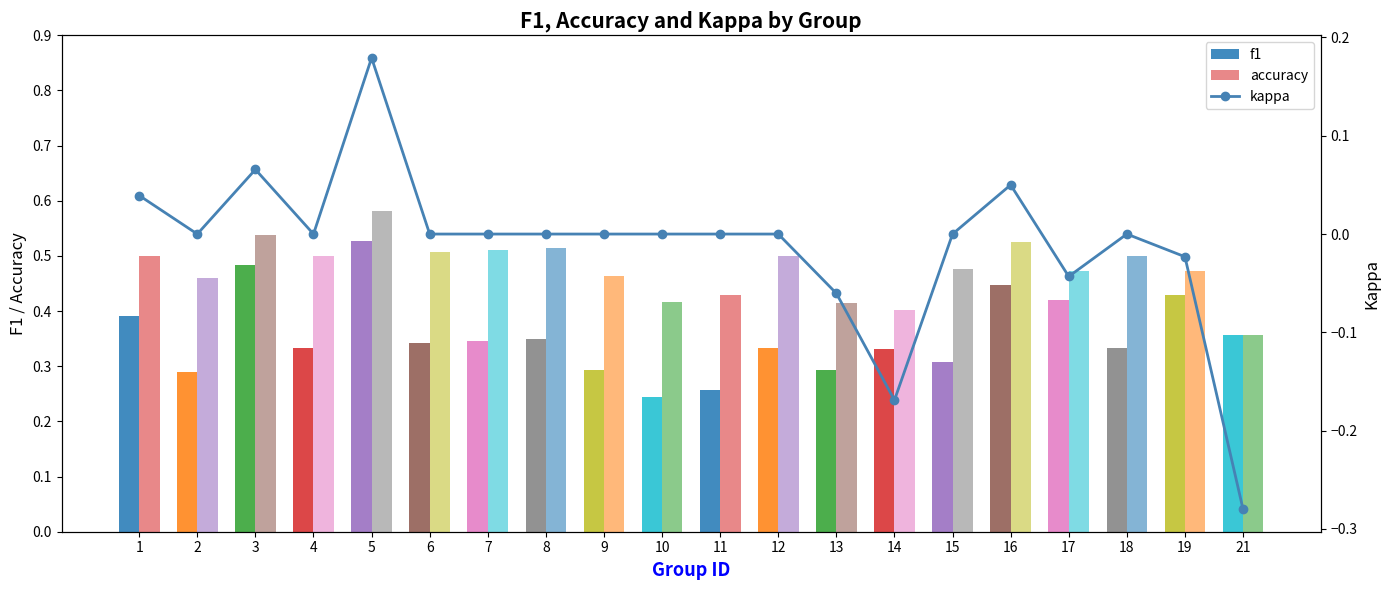

Rank the series at 7 from highest to lowest value.

accuracy, f1, kappa